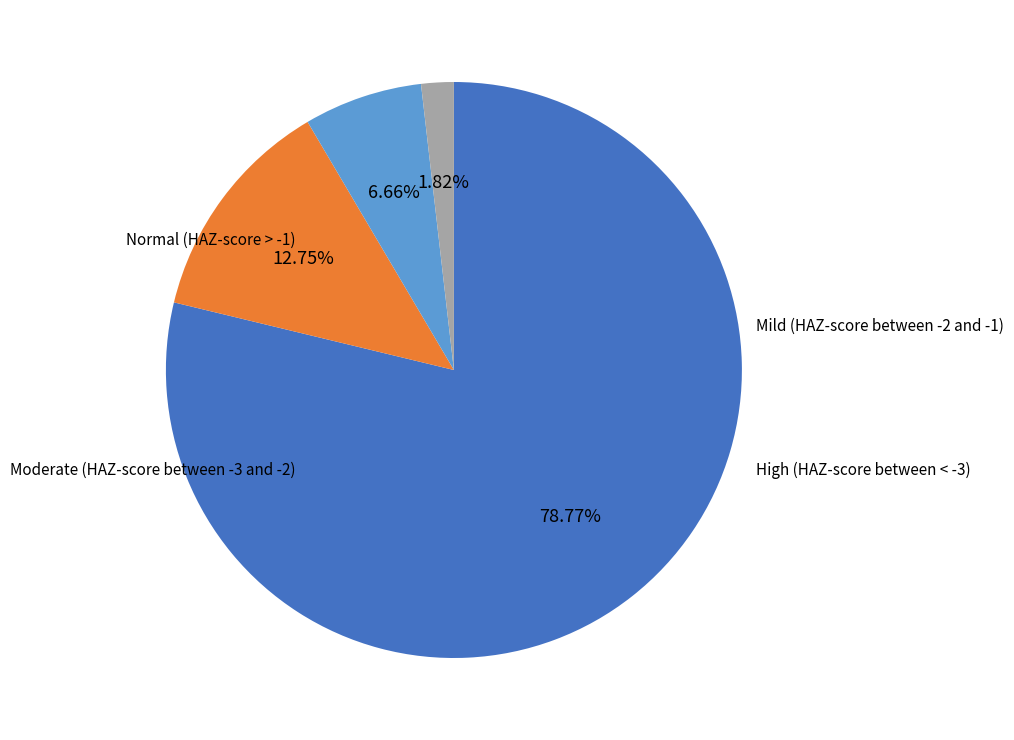

To the nearest percent, what is the difference between the largest and smallest slice percentages?

77%